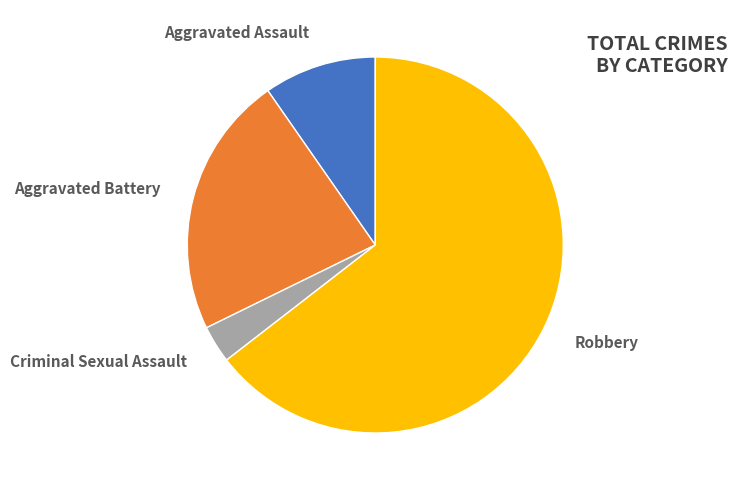

How many slices are in this pie chart?

4